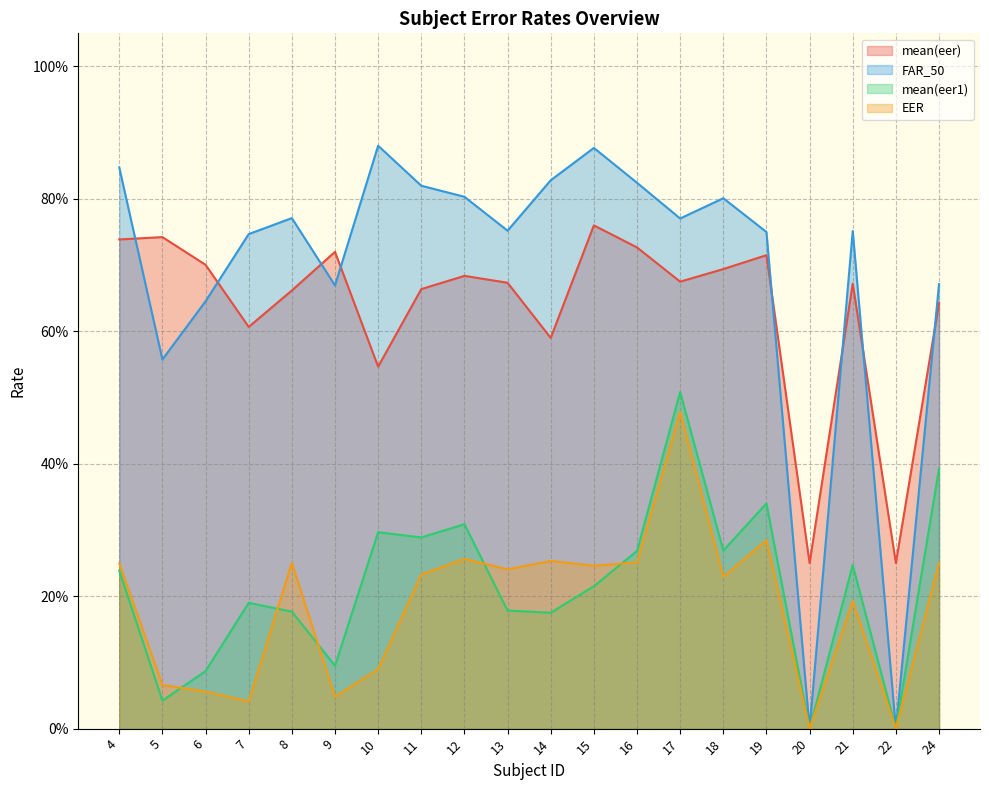

What is the sum of the mean(eer) values at 7 and 8?

1.3